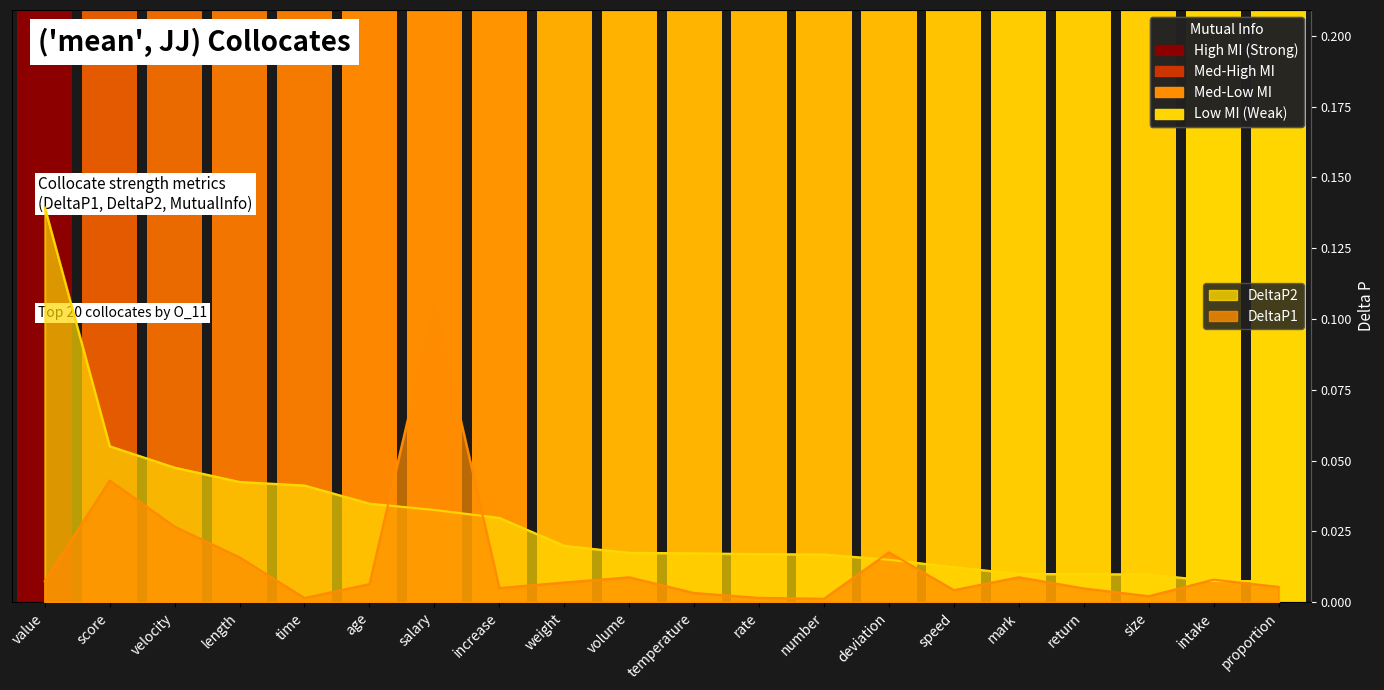

At velocity, list the series in order from largest to smallest.

DeltaP2, DeltaP1